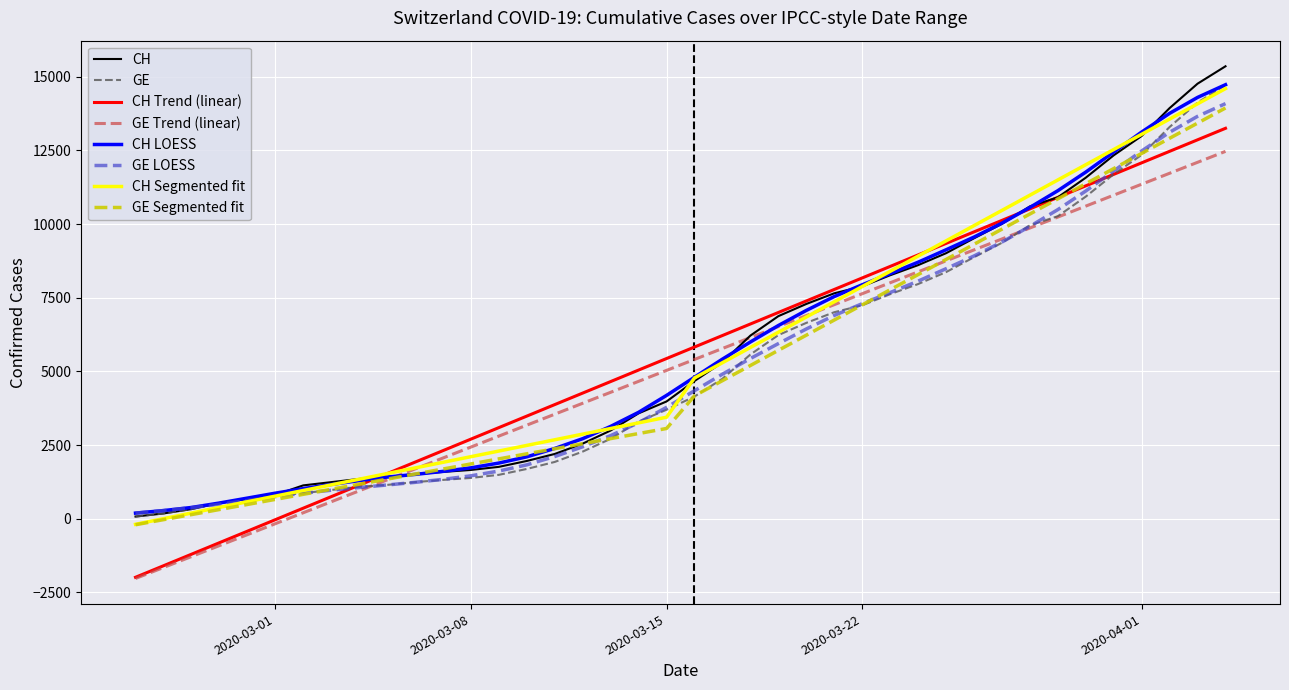

Which series has the largest range (max minus min)?

CH